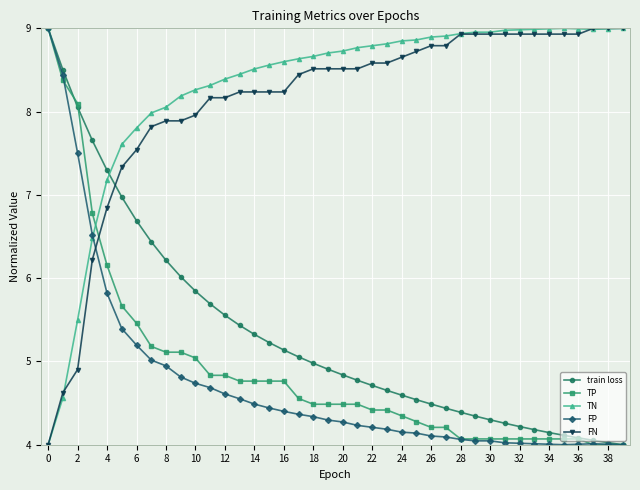

True or false: FP has more than 0 interior local peaks.

True